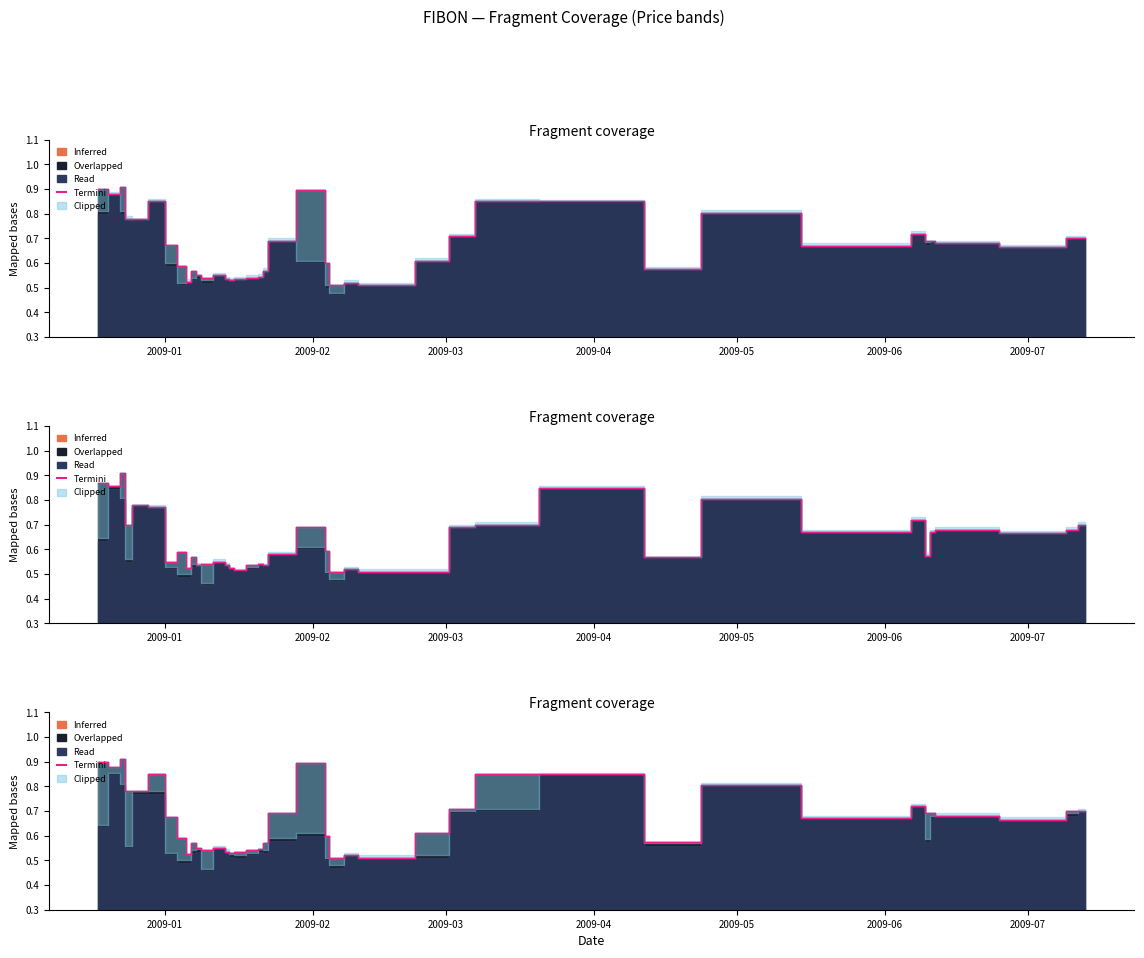

True or false: the data has more than 2 interior local peaks.

True